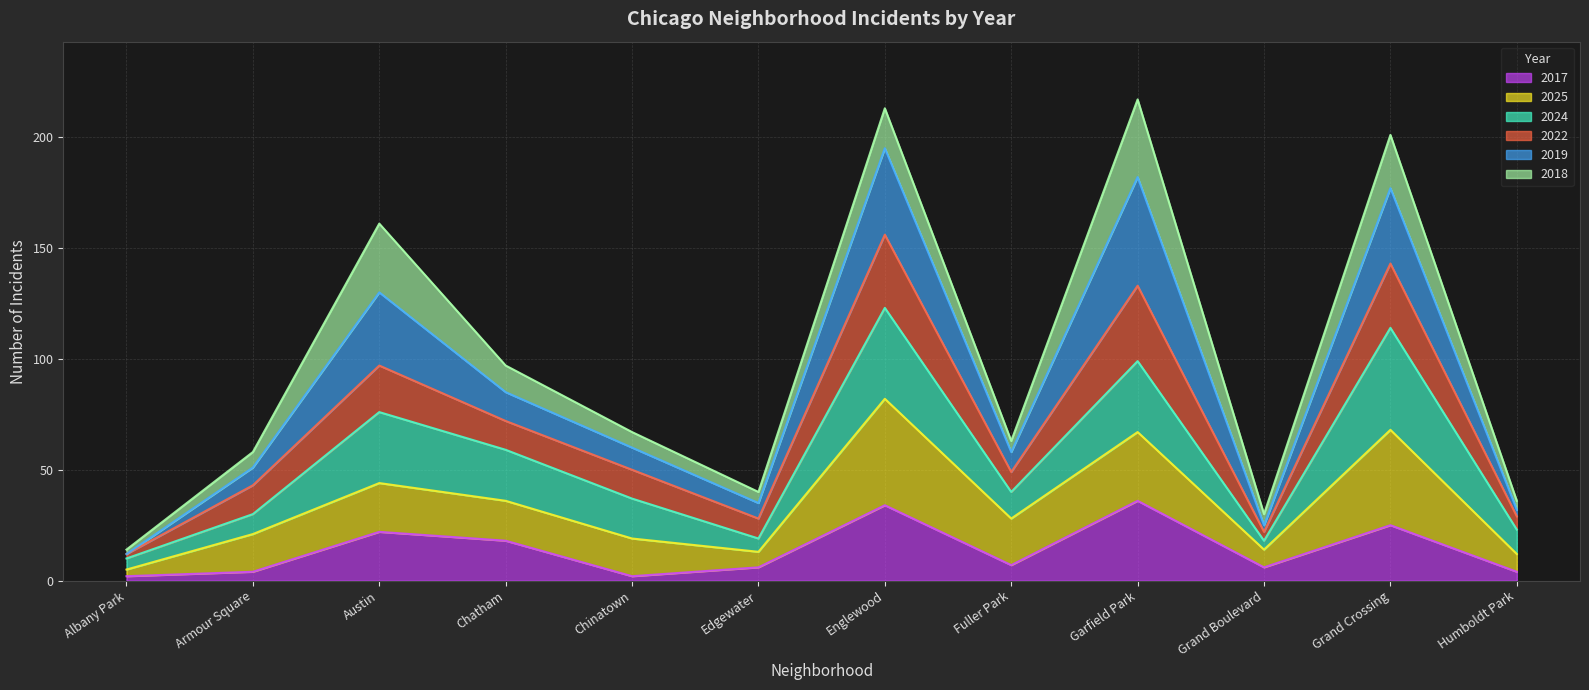

What is the highest value of the 2017 series?

36